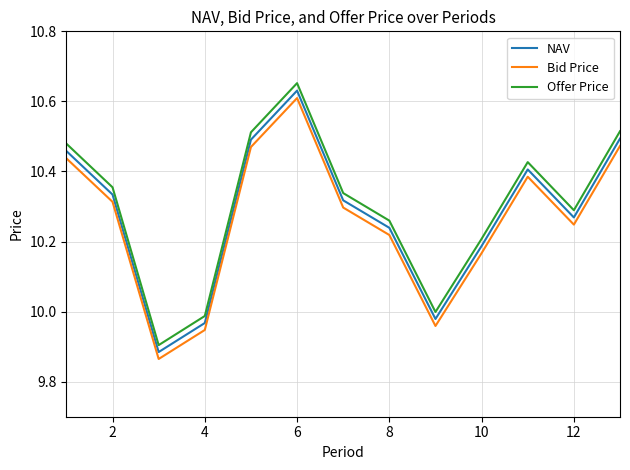

Which series has the largest total across all categories?

Offer Price